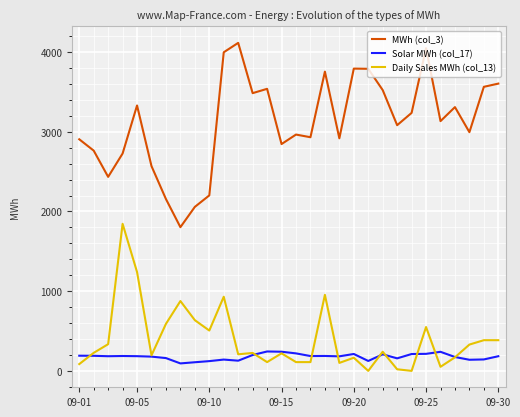

True or false: MWh (col_3) and Daily Sales MWh (col_13) intersect in this chart.

False